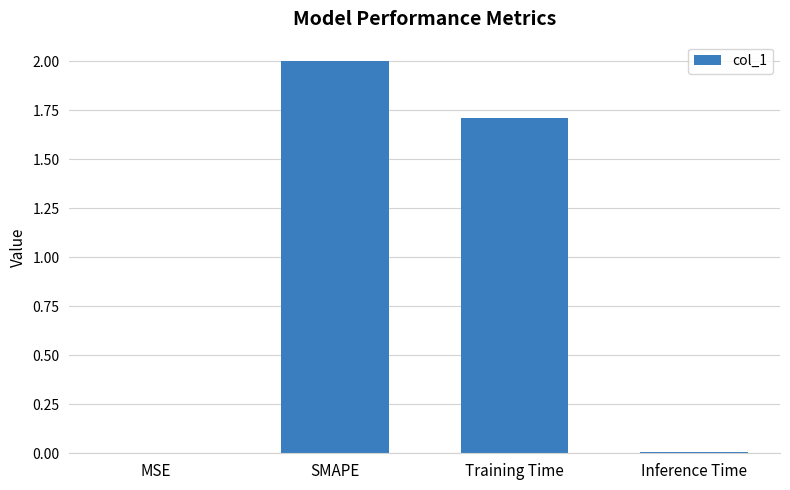

What is the ratio of the value at SMAPE to the value at Training Time?

1.2